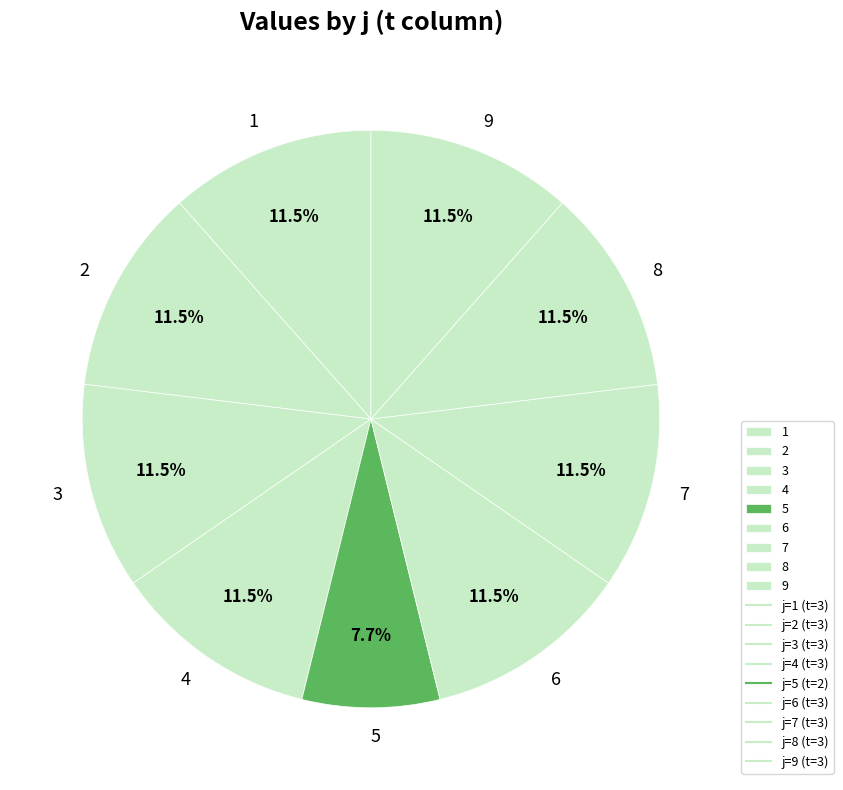

How many segments does this pie chart have?

9